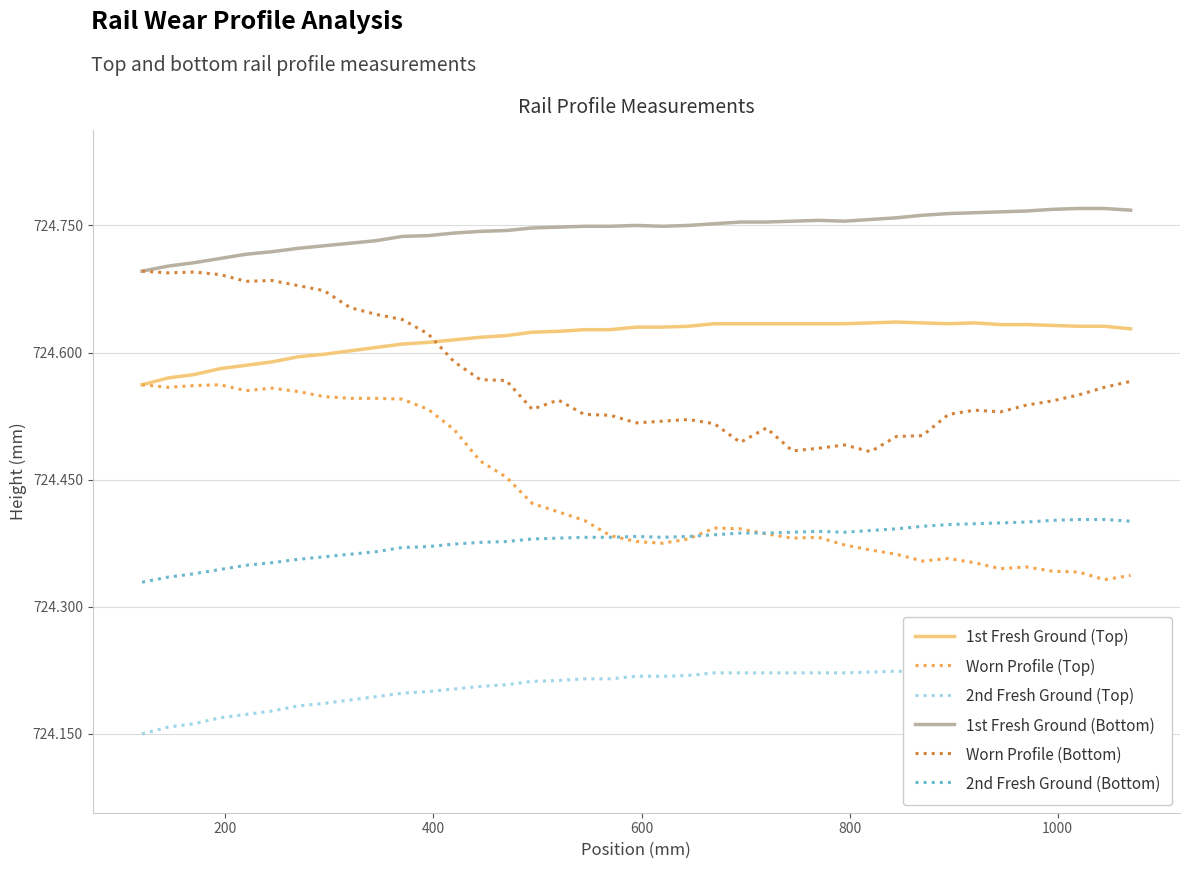

Rank the series by their maximum value, from highest to lowest.

1st Fresh Ground (Bottom), Worn Profile (Bottom), 1st Fresh Ground (Top), Worn Profile (Top), 2nd Fresh Ground (Bottom), 2nd Fresh Ground (Top)